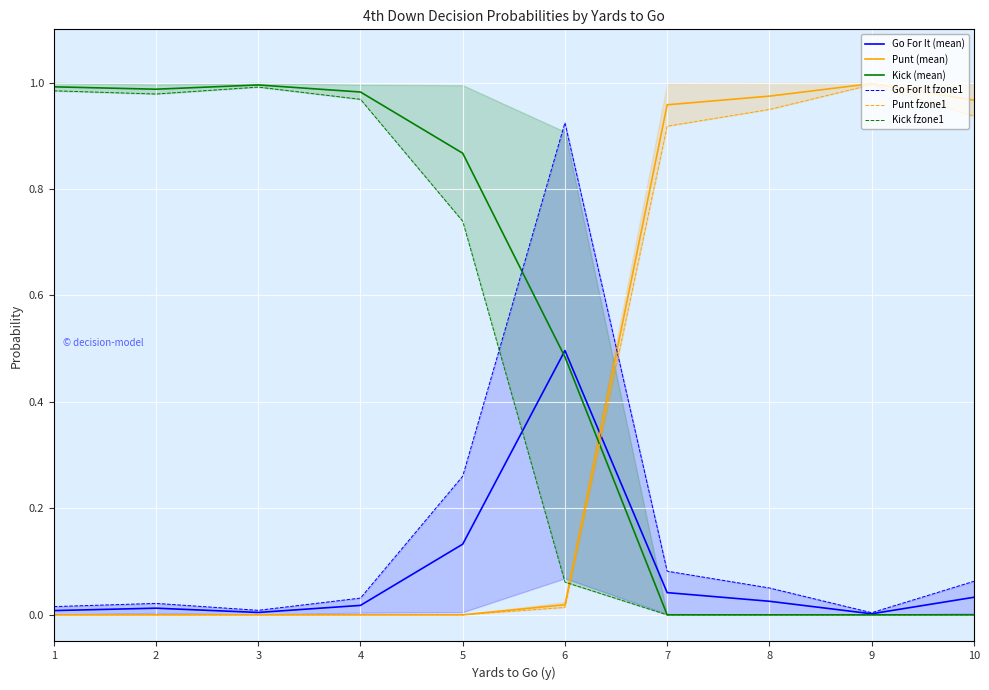

Is it true that Kick (mean) equals 0.4 at 5?

False